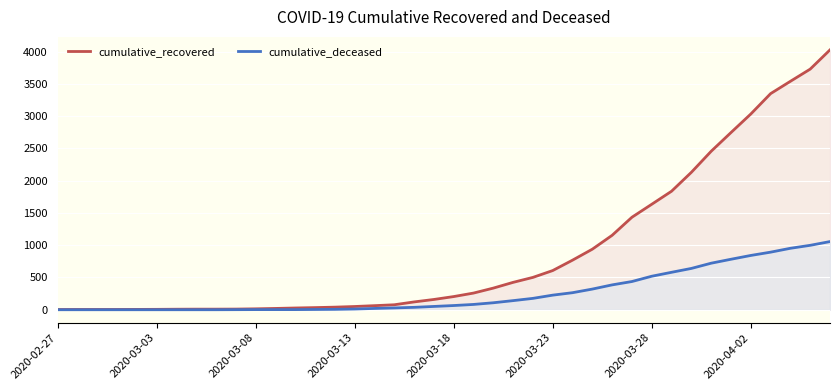

True or false: cumulative_deceased and cumulative_recovered cross at least once.

False